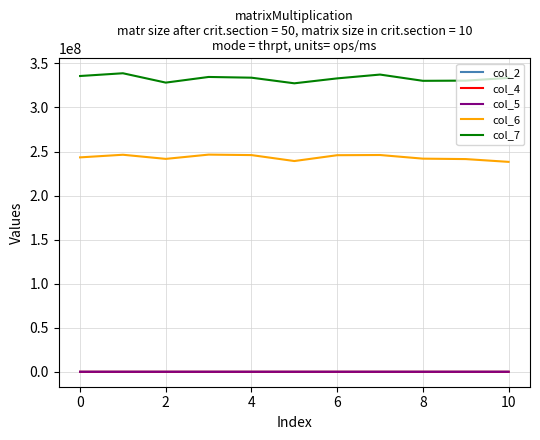

Which series has the widest spread of values?

col_7